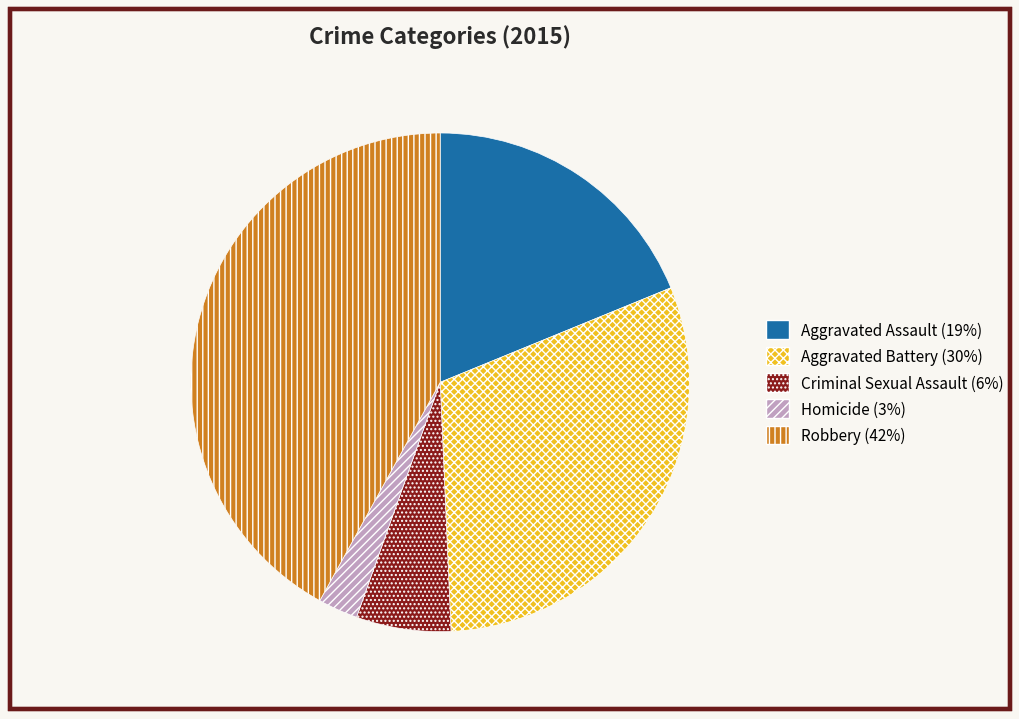

Does Criminal Sexual Assault represent more than half of the total?

No